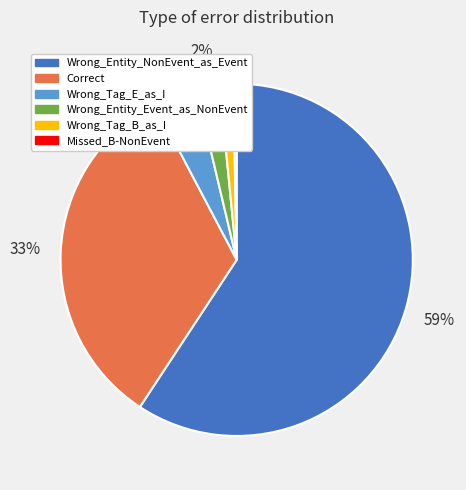

What is the ratio of the value at Wrong_Entity_Event_as_NonEvent to the value at Wrong_Tag_E_as_I?

0.5